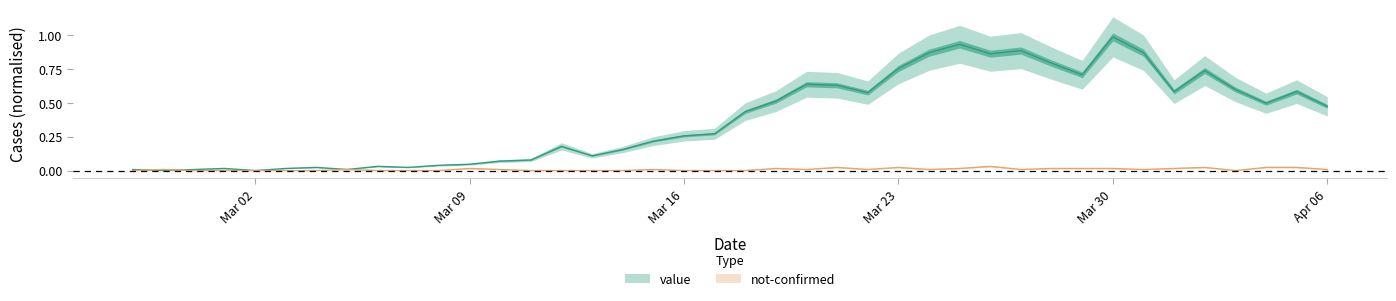

How many intersections are there between value and not-confirmed?

2